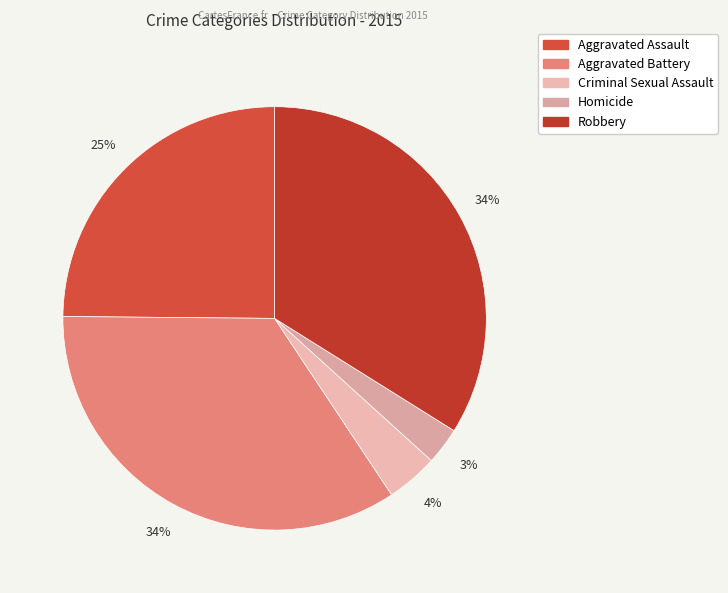

Rank the categories by value from lowest to highest.

Homicide, Criminal Sexual Assault, Aggravated Assault, Robbery, Aggravated Battery